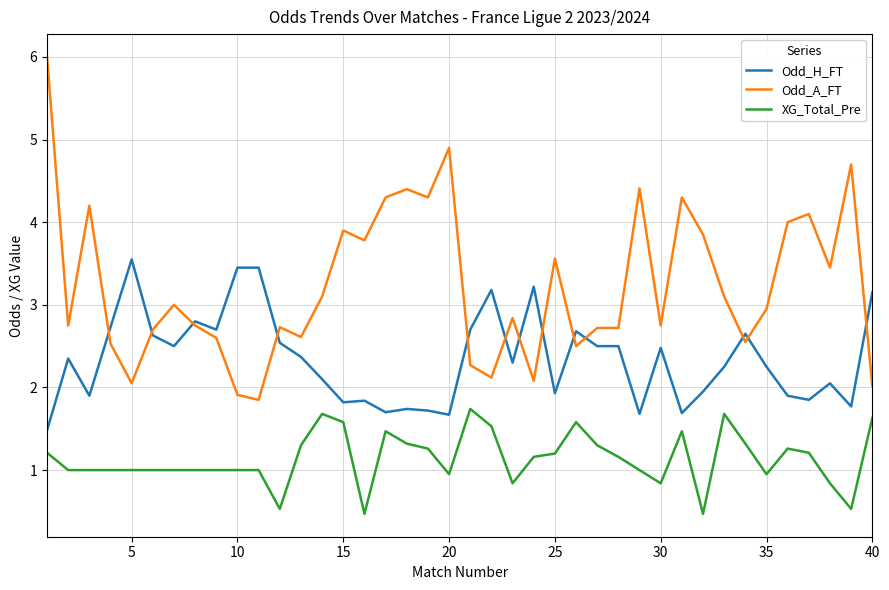

Which series has the largest total across all categories?

Odd_A_FT